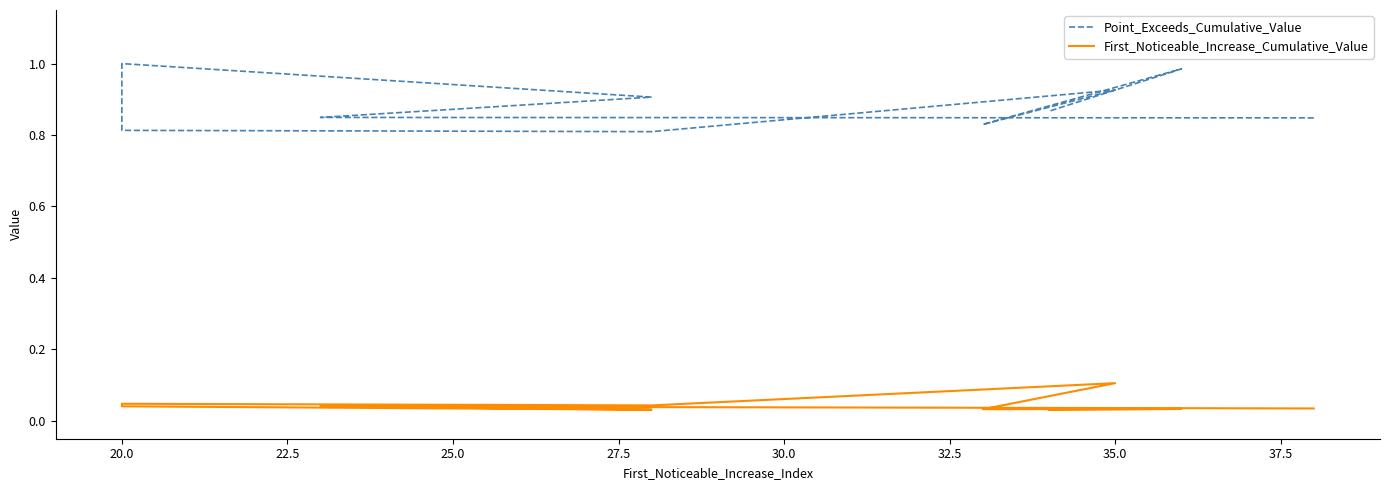

True or false: First_Noticeable_Increase_Cumulative_Value and Point_Exceeds_Cumulative_Value cross at least once.

False